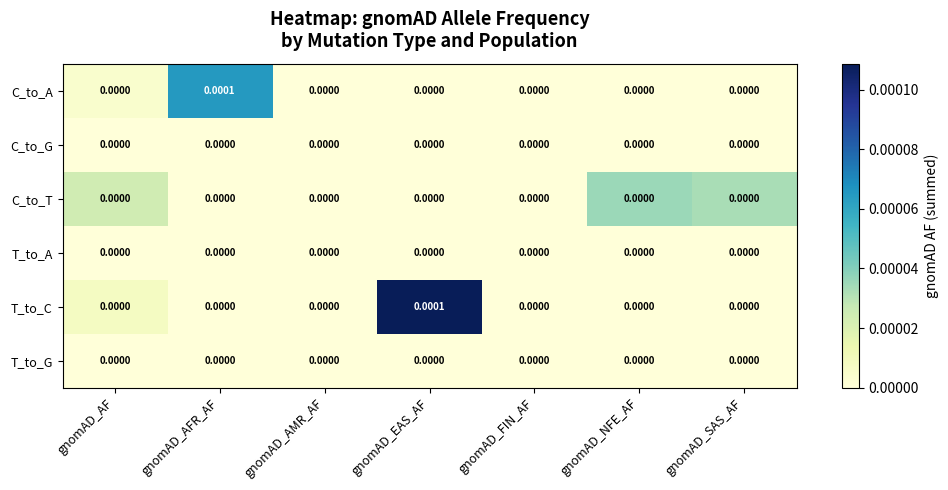

Which series changed the most between gnomAD_EAS_AF and gnomAD_NFE_AF?

T_to_C